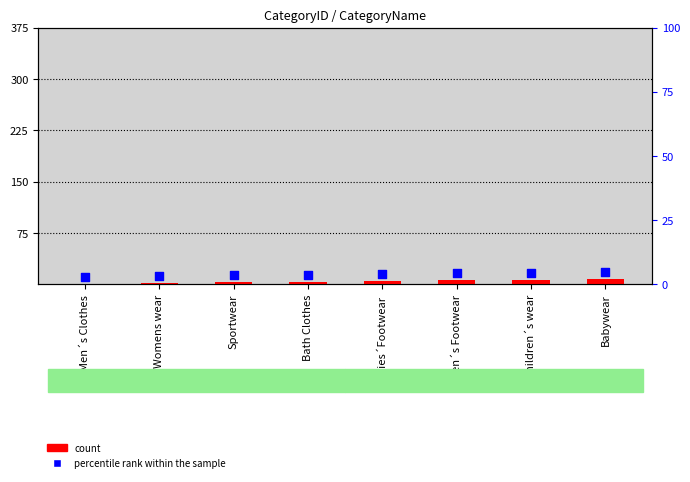

Which series has the largest total across all categories?

percentile rank within the sample